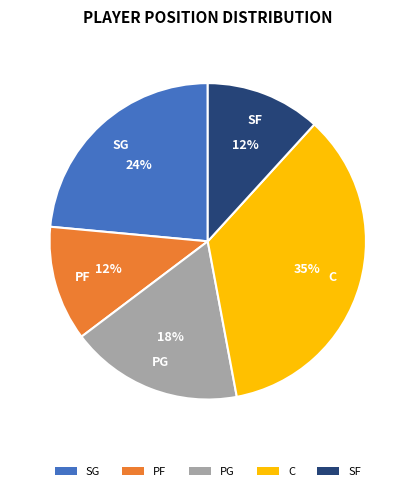

To the nearest percent, what percentage of the pie is SG?

24%